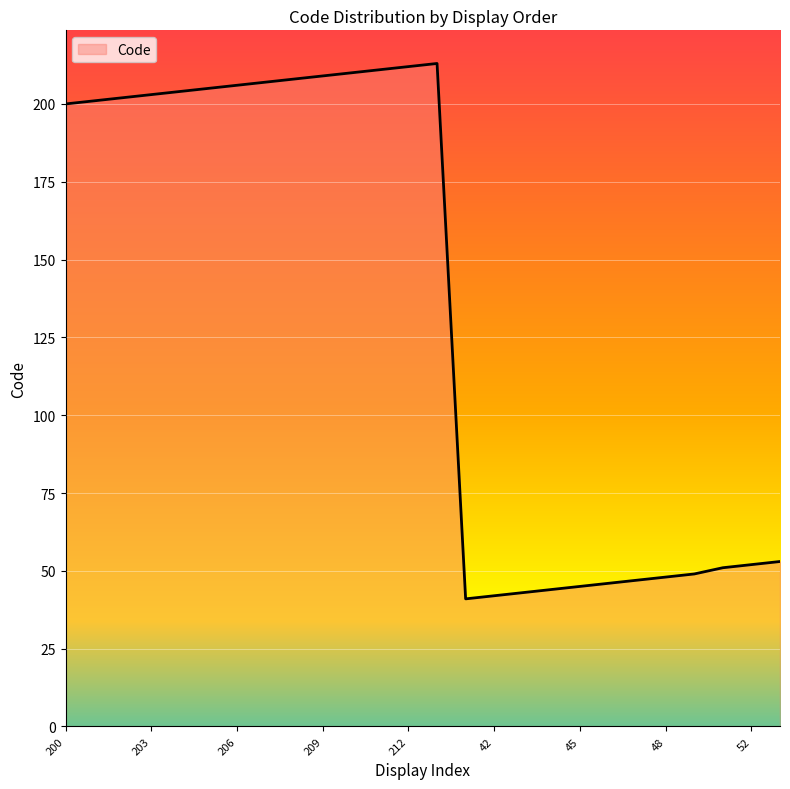

What is the maximum value shown in the chart?

213